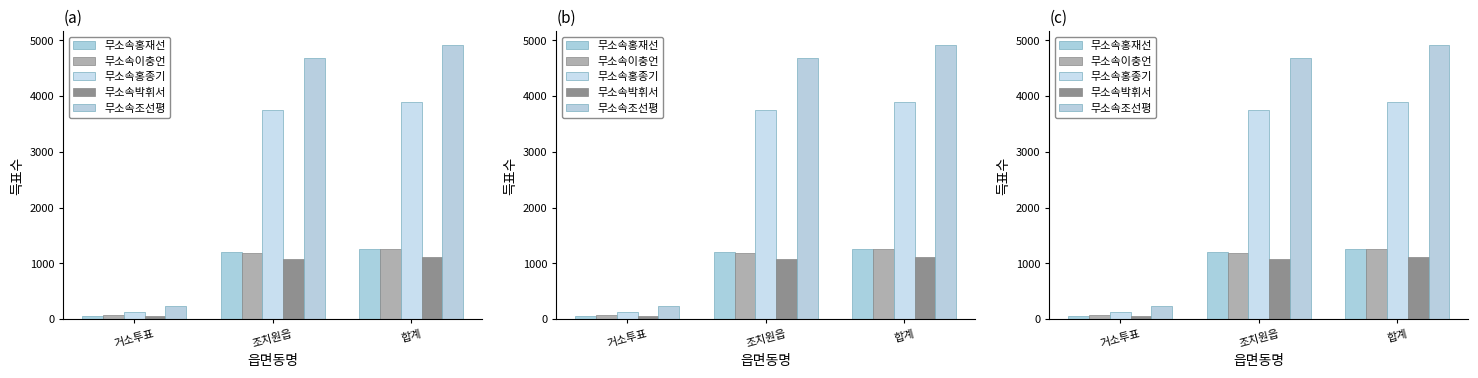

What is the maximum value for 무소속이충언?

1256